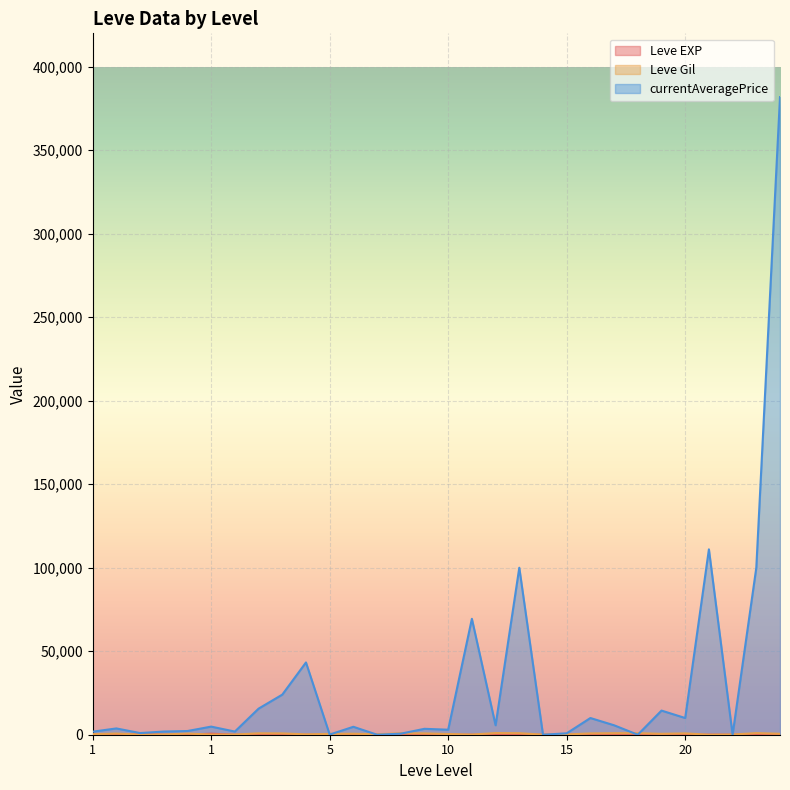

How many lines are shown in the chart?

3